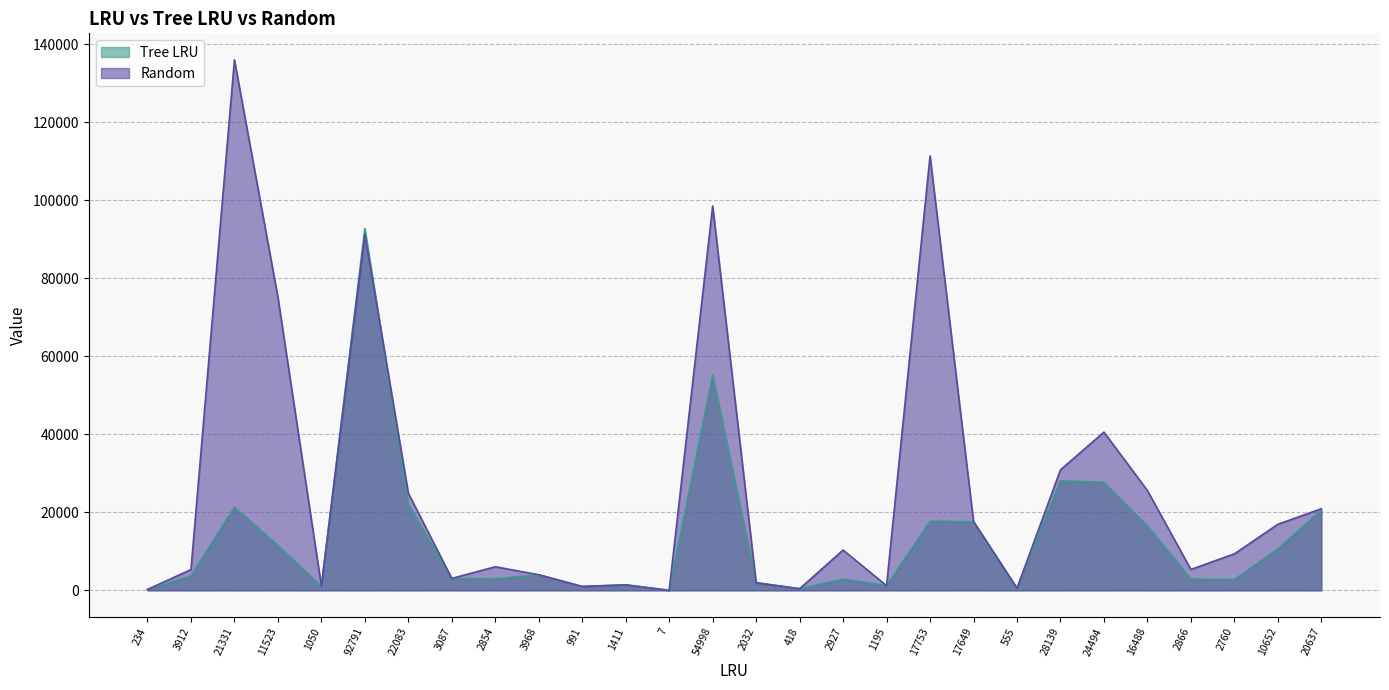

How many interior local valleys does the Tree LRU series have?

8